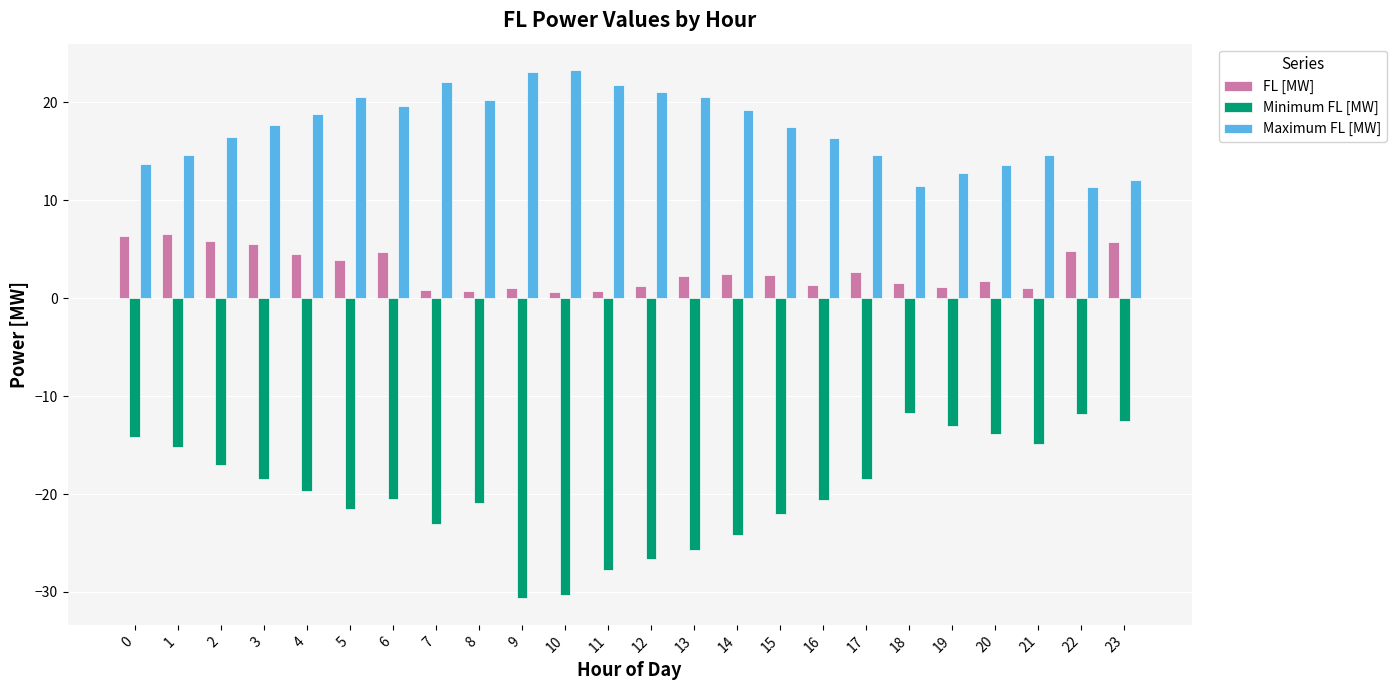

List the series in order of their overall mean, highest first.

Maximum FL [MW], FL [MW], Minimum FL [MW]